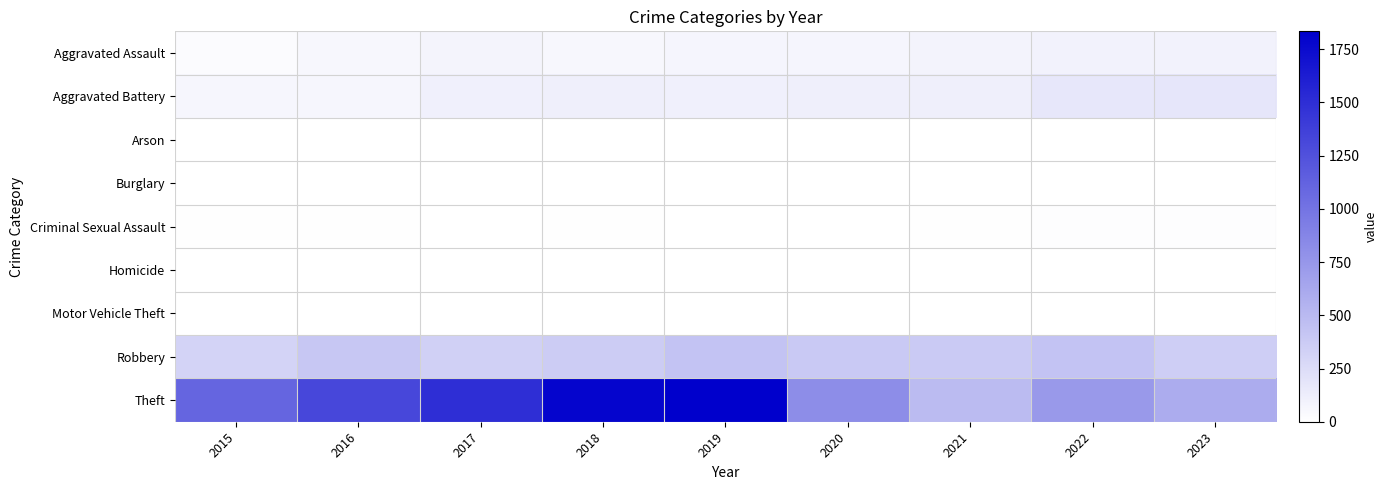

Which has a higher value, 2019 or 2018?

2019